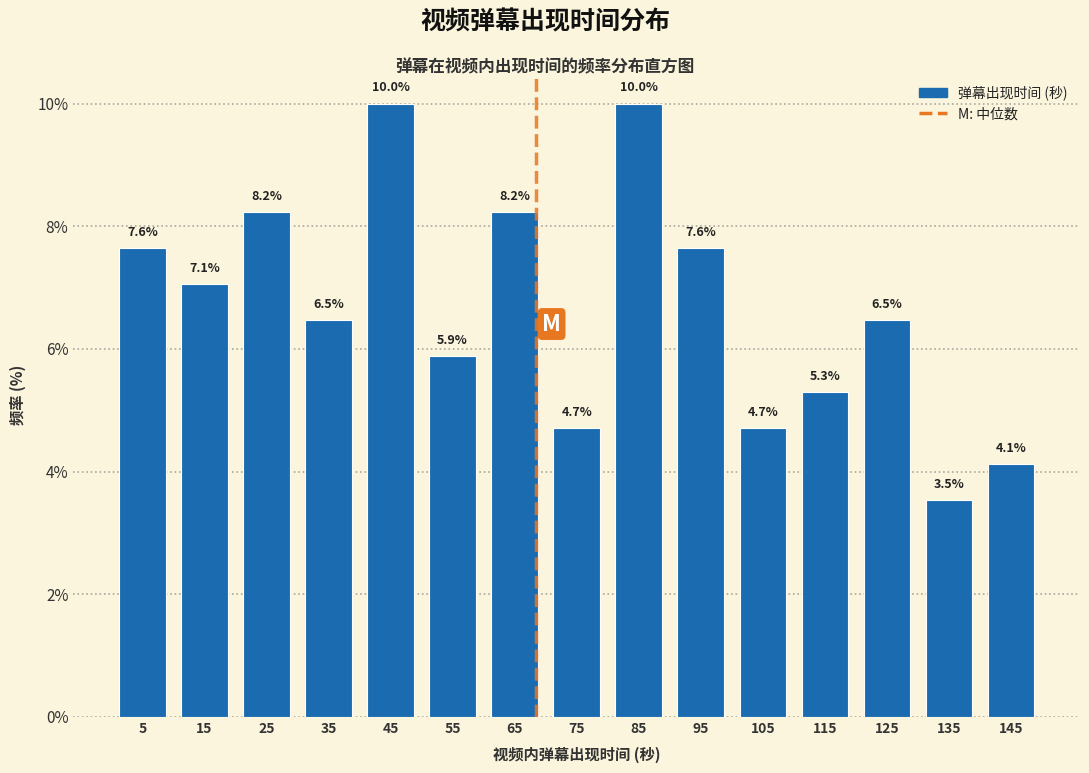

What is the height of the bar covering 40 to 50 on the x-axis?

10.0